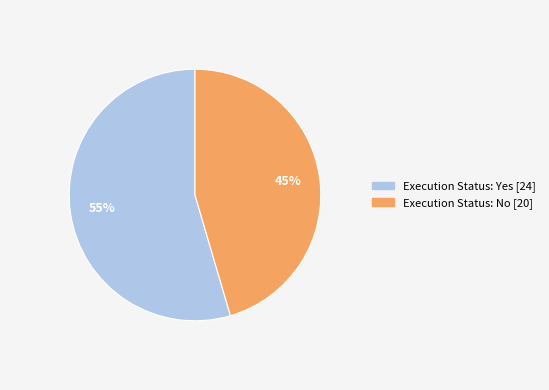

To the nearest percent, what is the average slice percentage?

50%